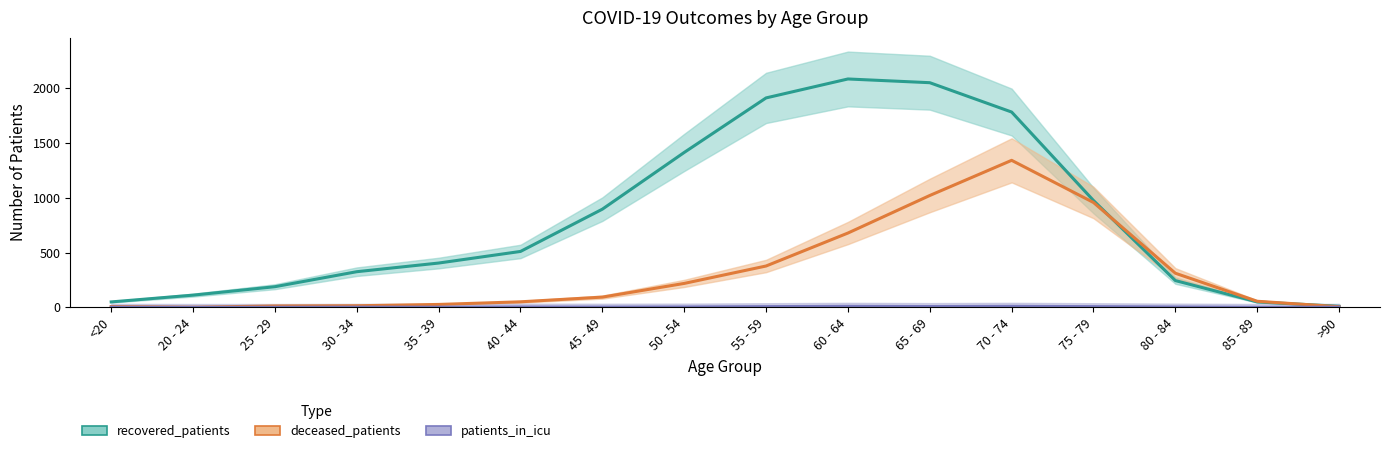

What is the maximum value for recovered_patients?

2085